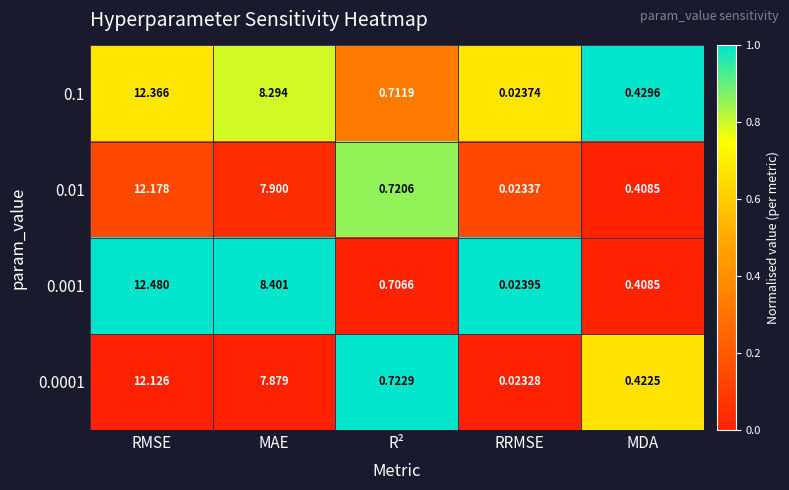

What is the total value across all series at MDA?

1.7